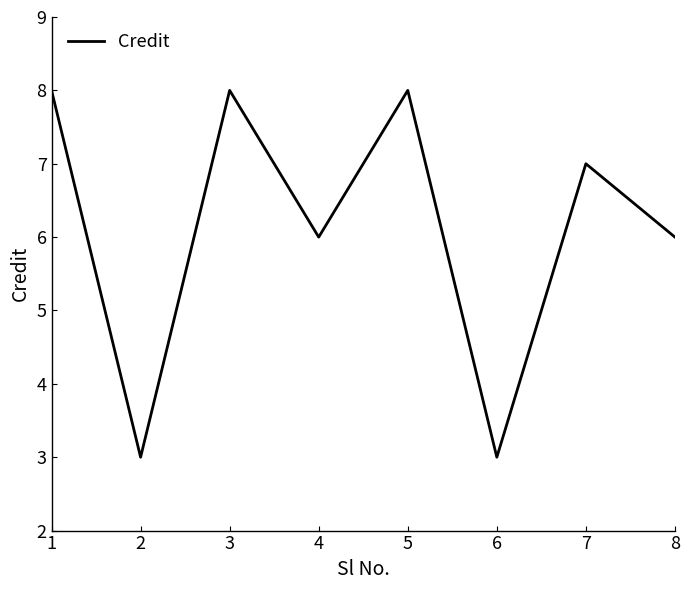

What is the approximate value at 5?

8